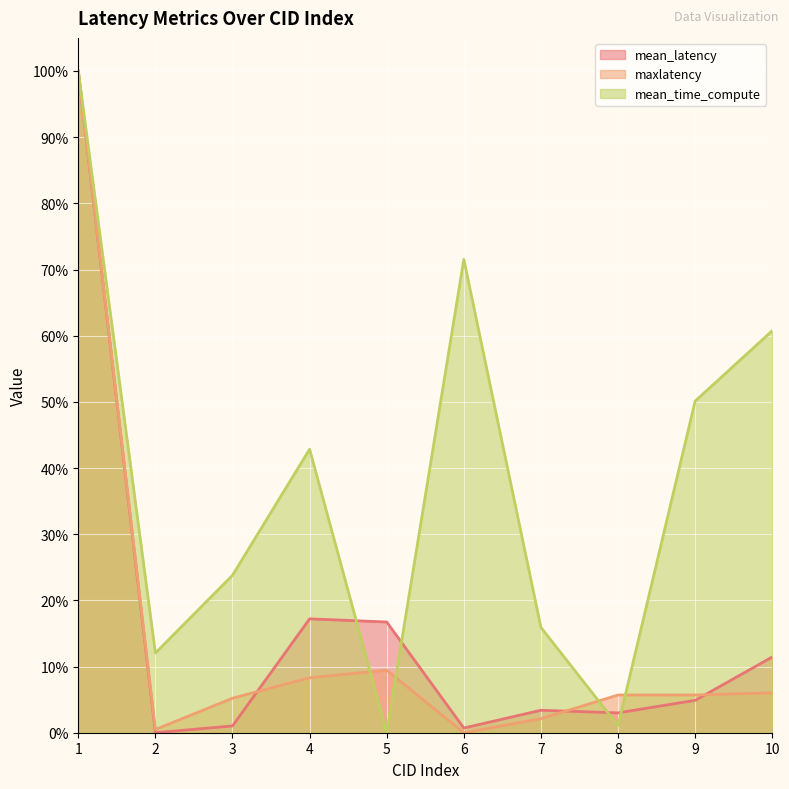

How many lines are shown in the chart?

3